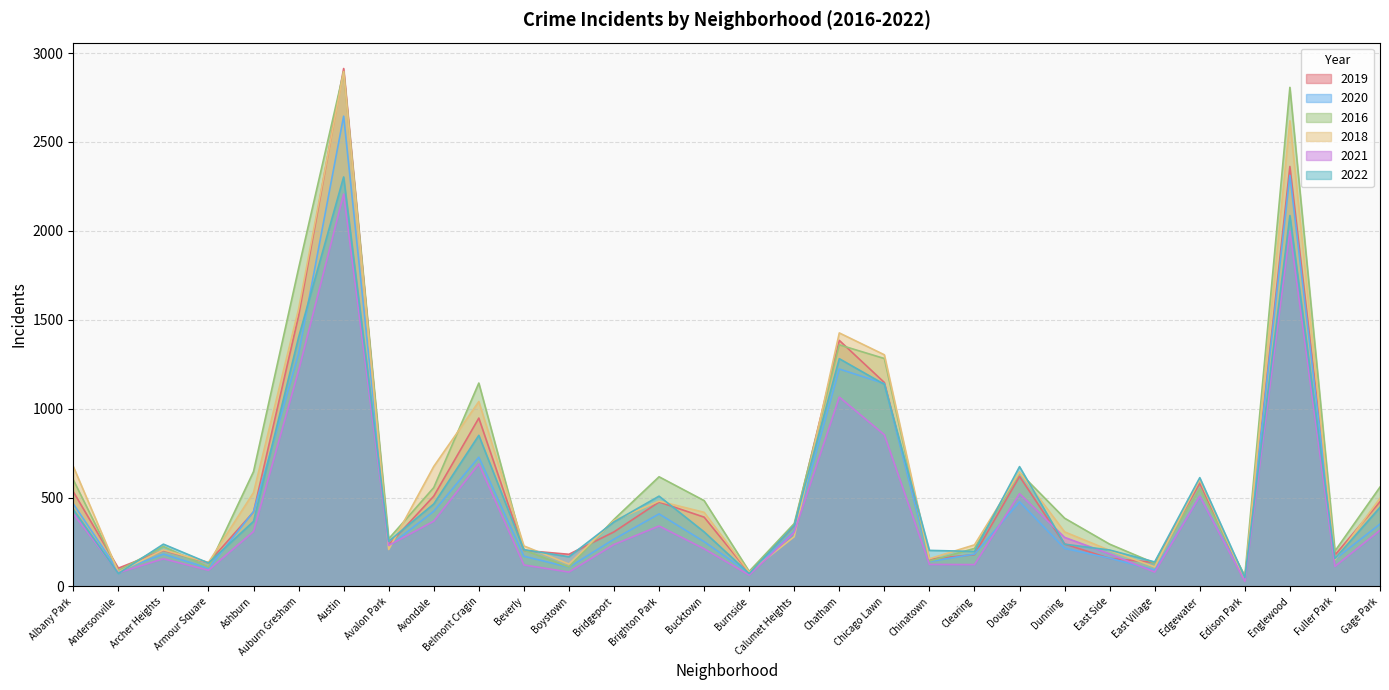

What value does the 2021 series have at Bucktown, to the nearest 50?

200